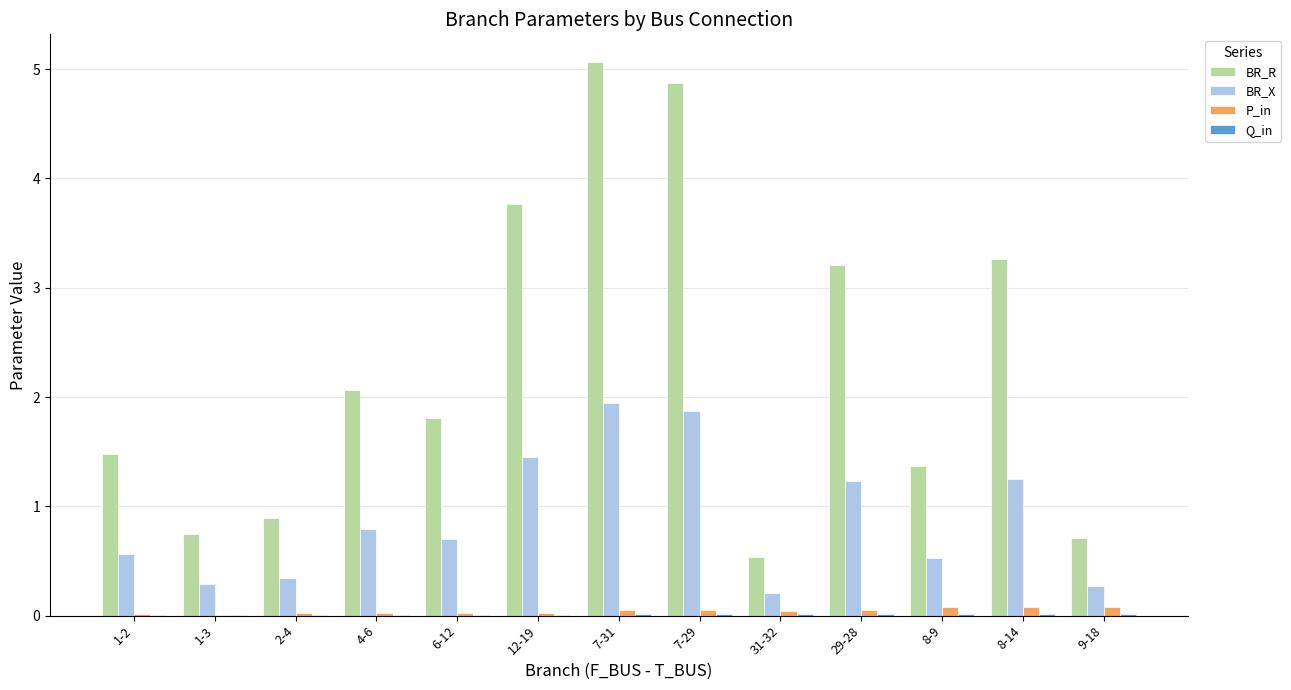

What is the sum of all BR_R values?

29.8